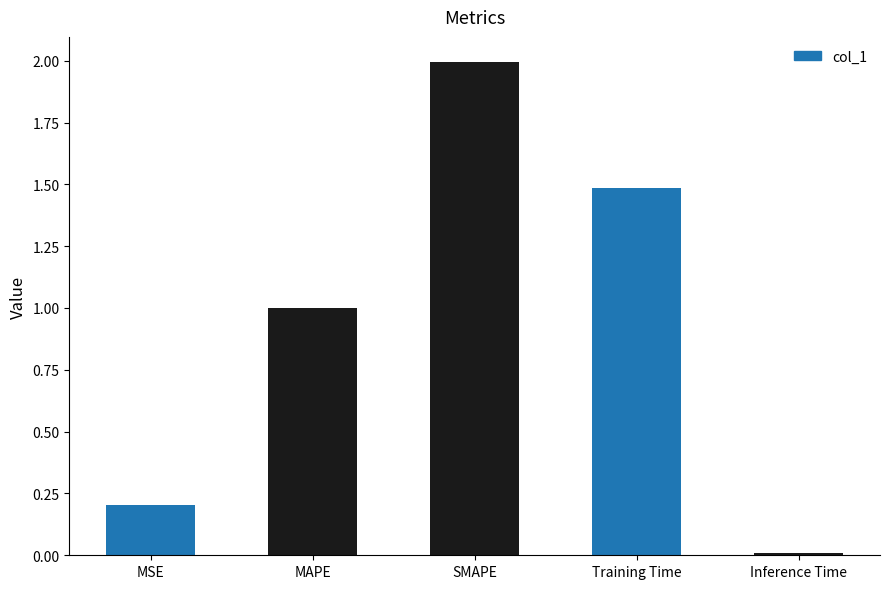

What is the average value?

0.9